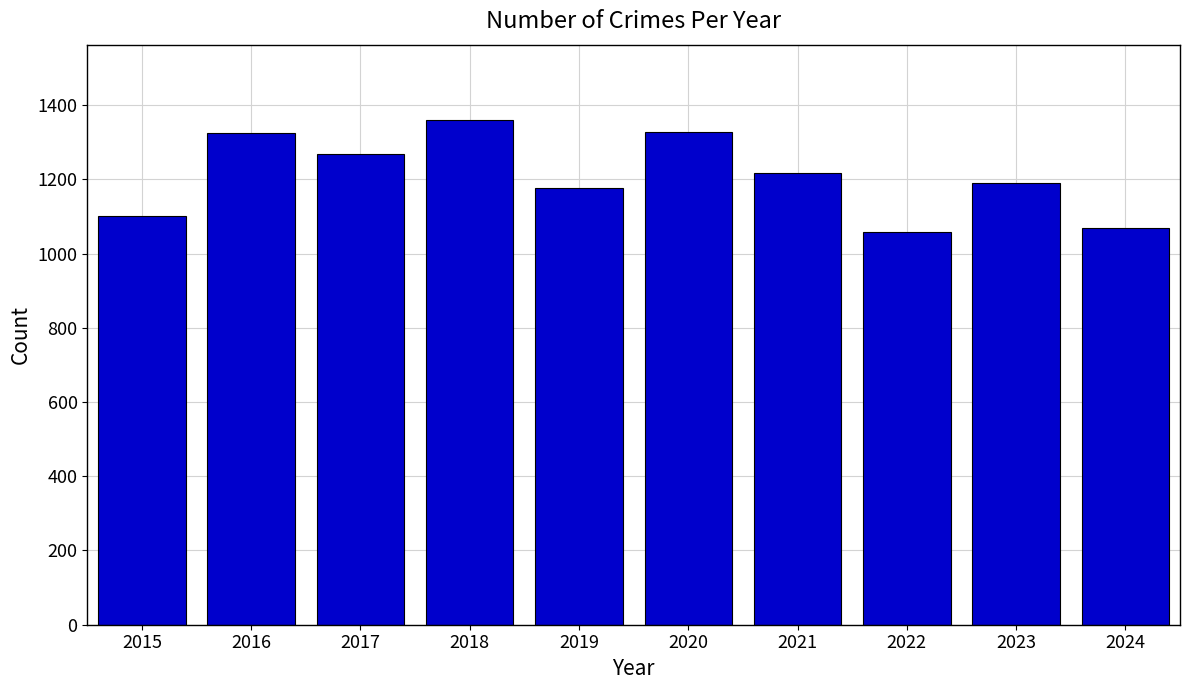

What is the smallest value displayed?

1058